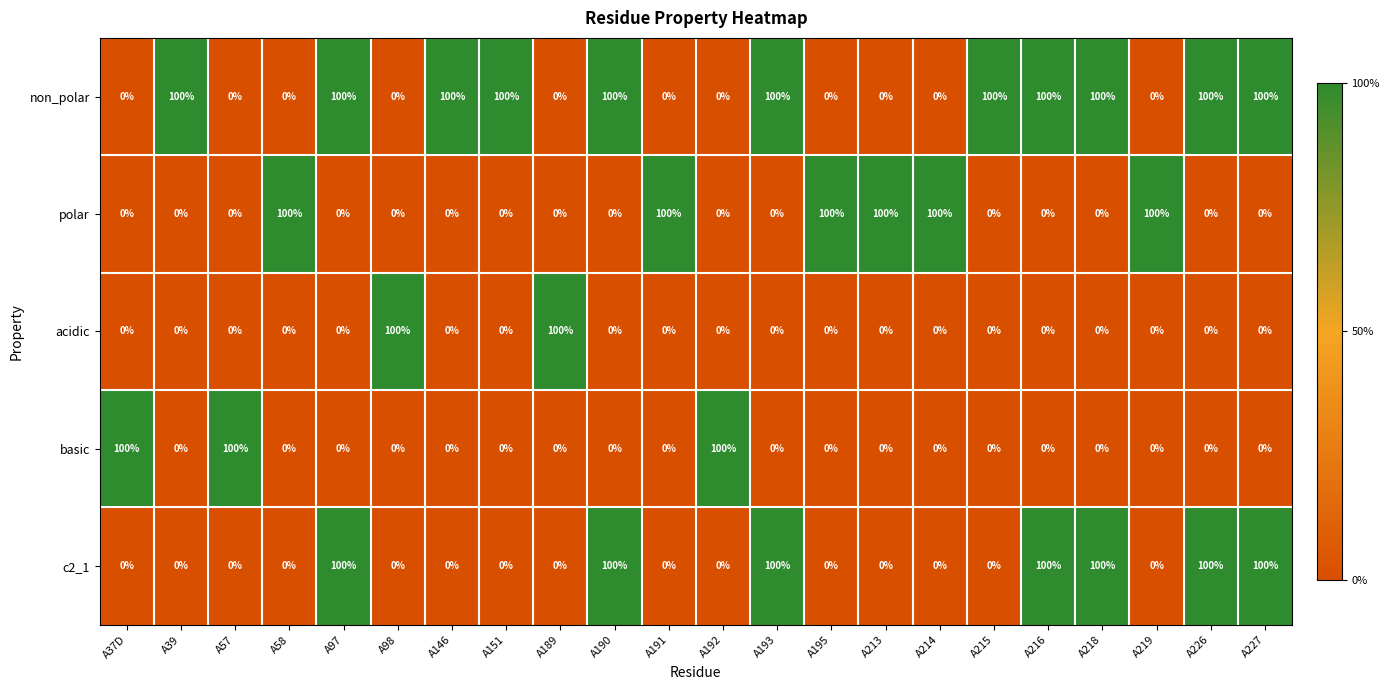

Is it true that c2_1 equals 100 at A216?

True